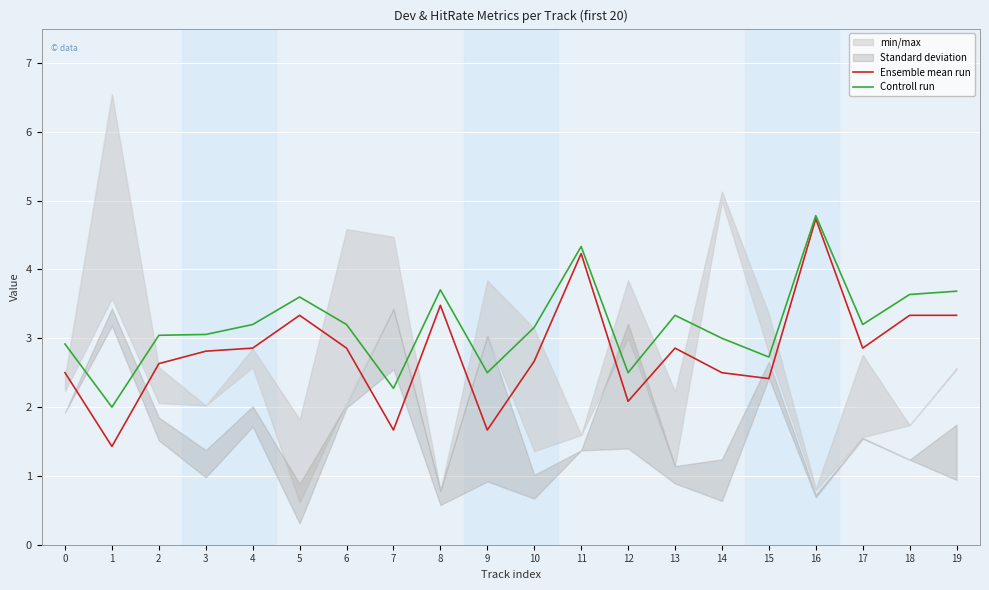

What is the total value across all series at 15?

5.1